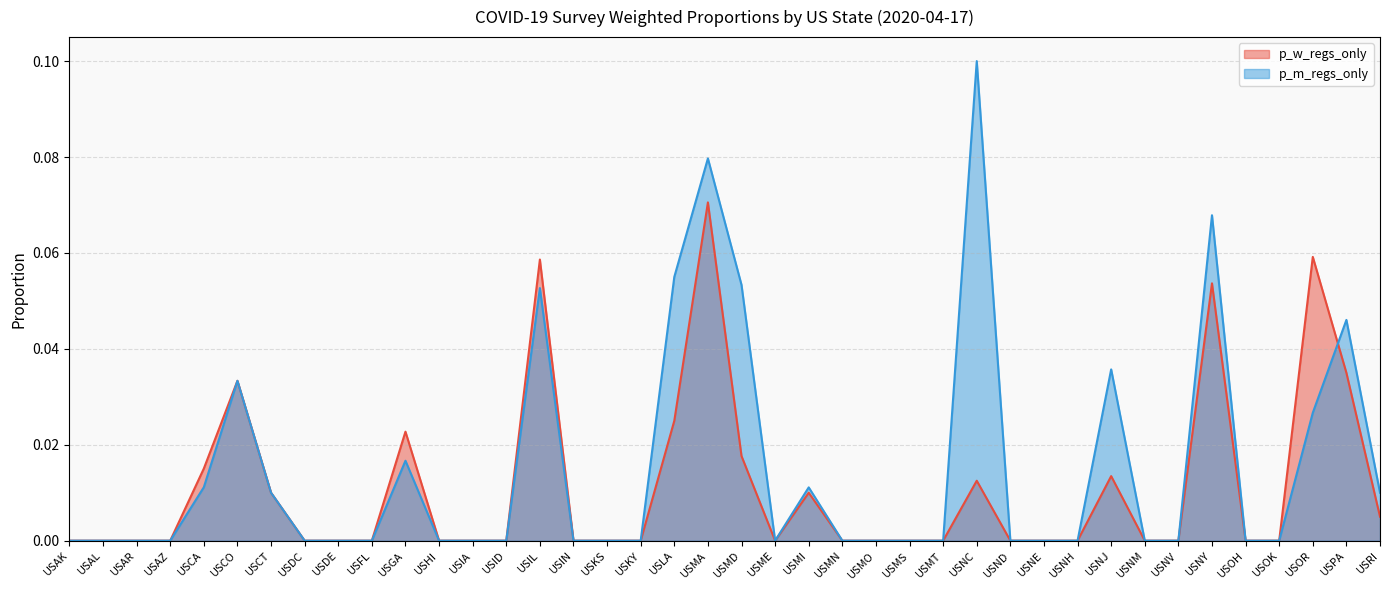

At which label is p_w_regs_only closest to 0?

USAK